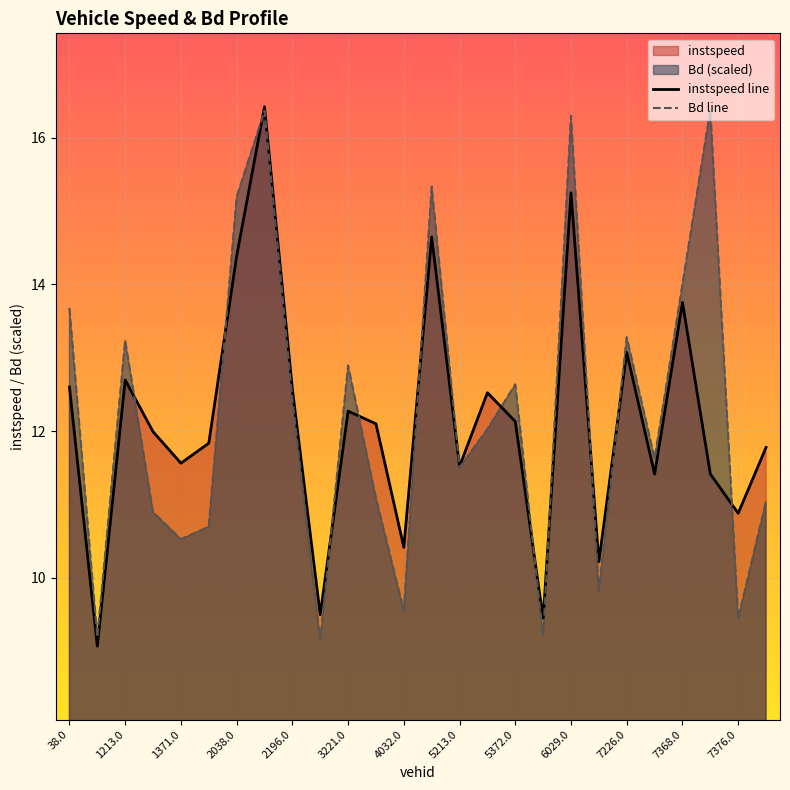

Which series changed the most between 38.0 and 2038.0?

instspeed line